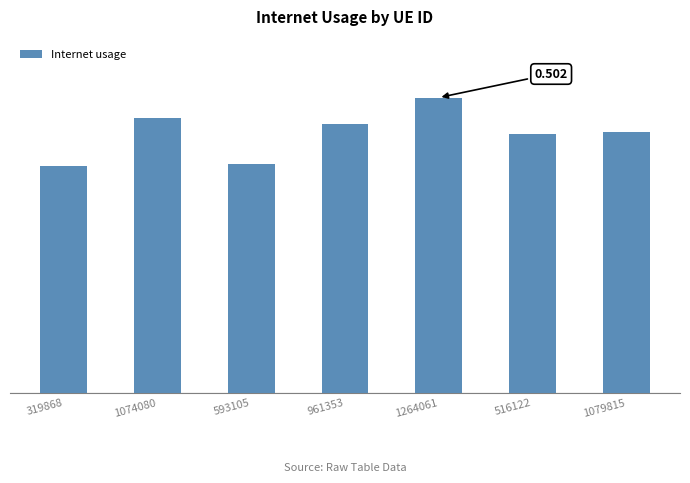

Reading right to left, what are all the values shown in this chart?

1079815=0.4	516122=0.4	1264061=0.5	961353=0.5	593105=0.4	1074080=0.5	319868=0.4